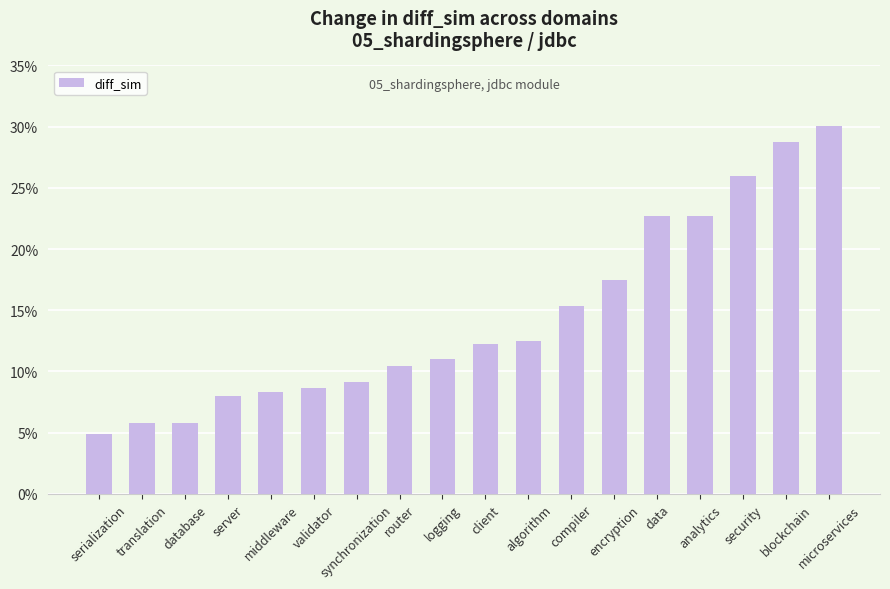

Count the values in the range 0 to 1.

18